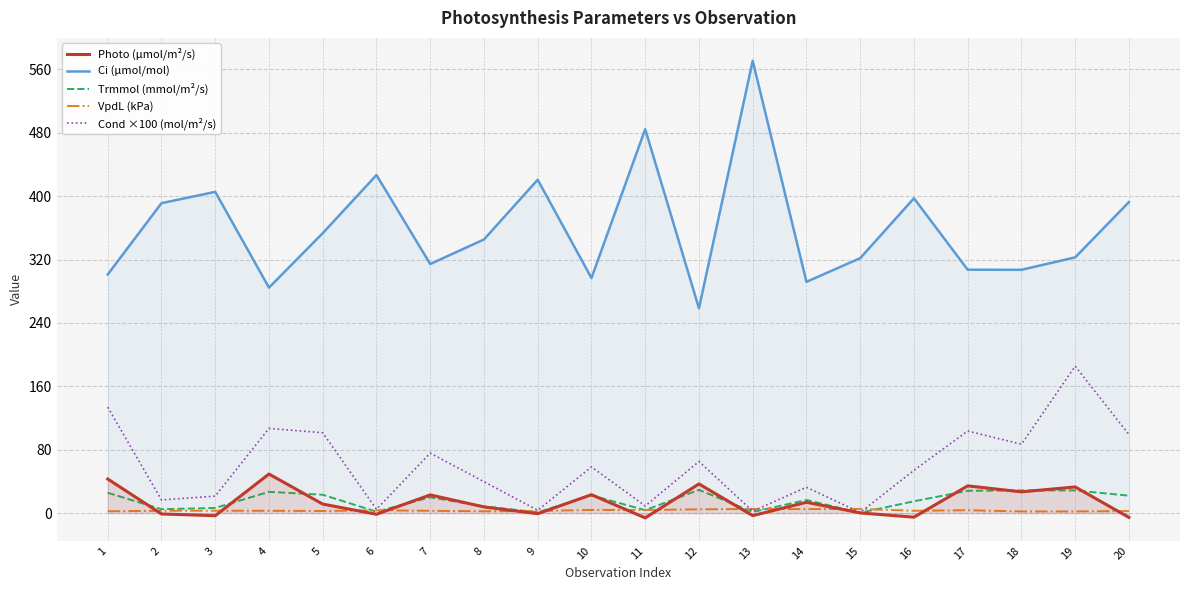

What is the difference between the Trmmol (mmol/m²/s) values at 2 and 10?

17.5